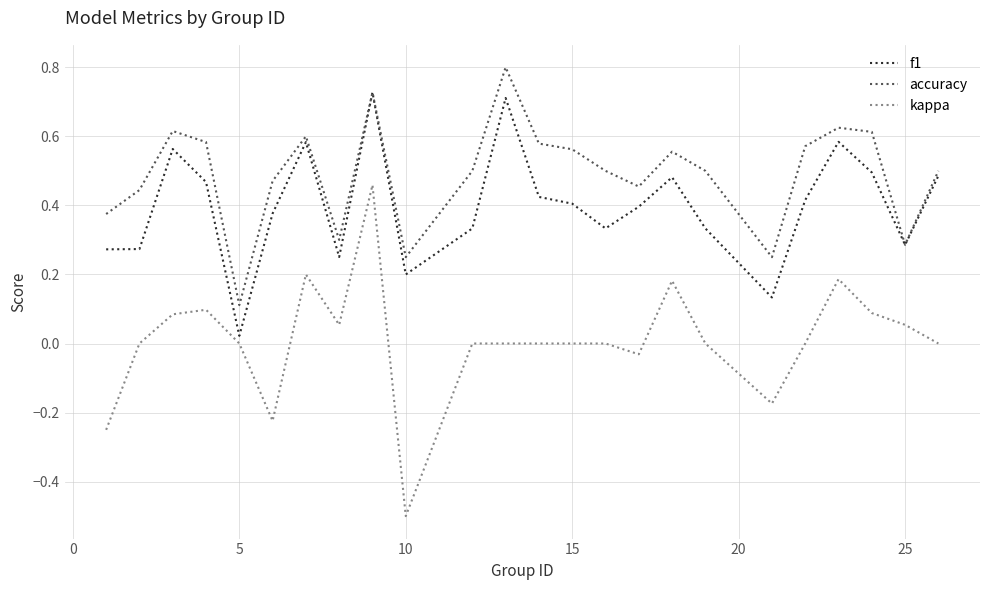

Count the number of categories in the chart.

24